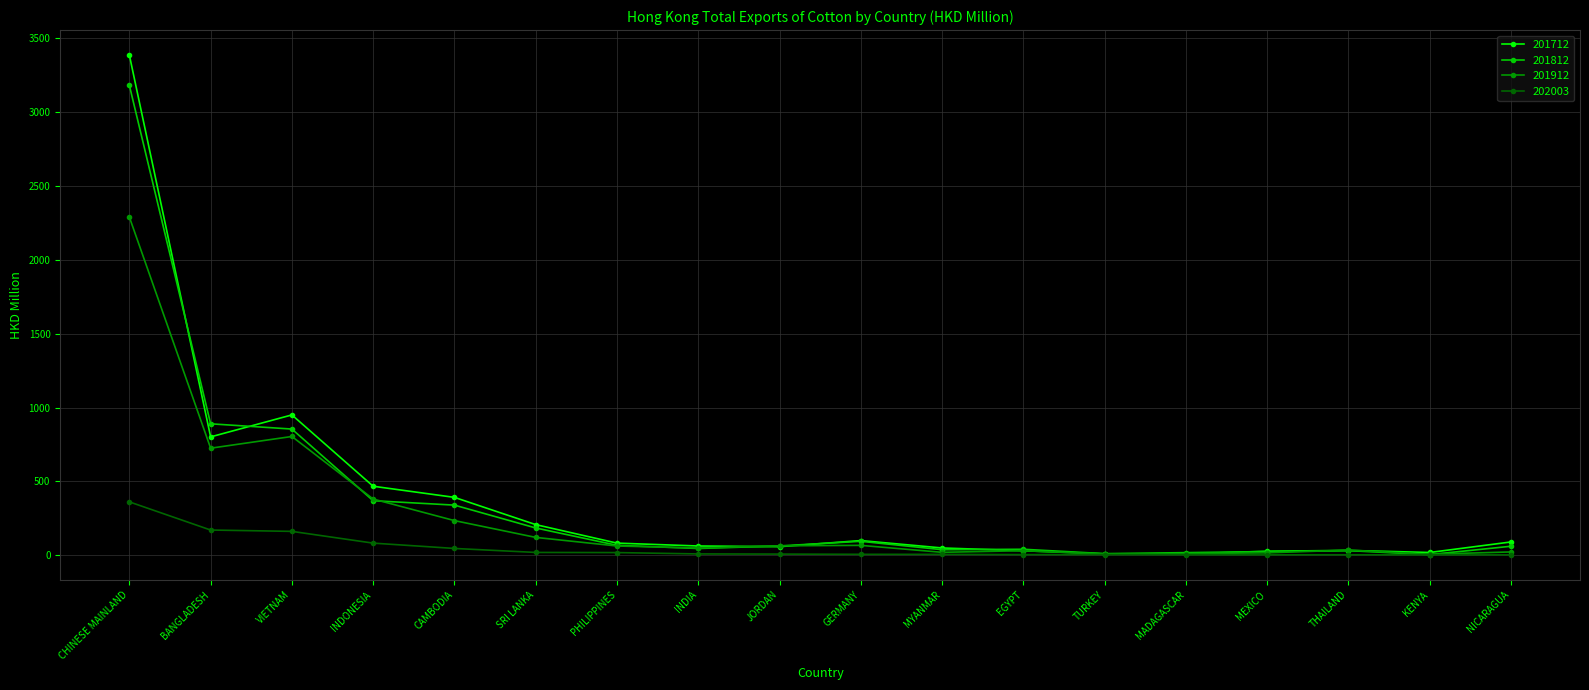

Which series has the widest spread of values?

201712